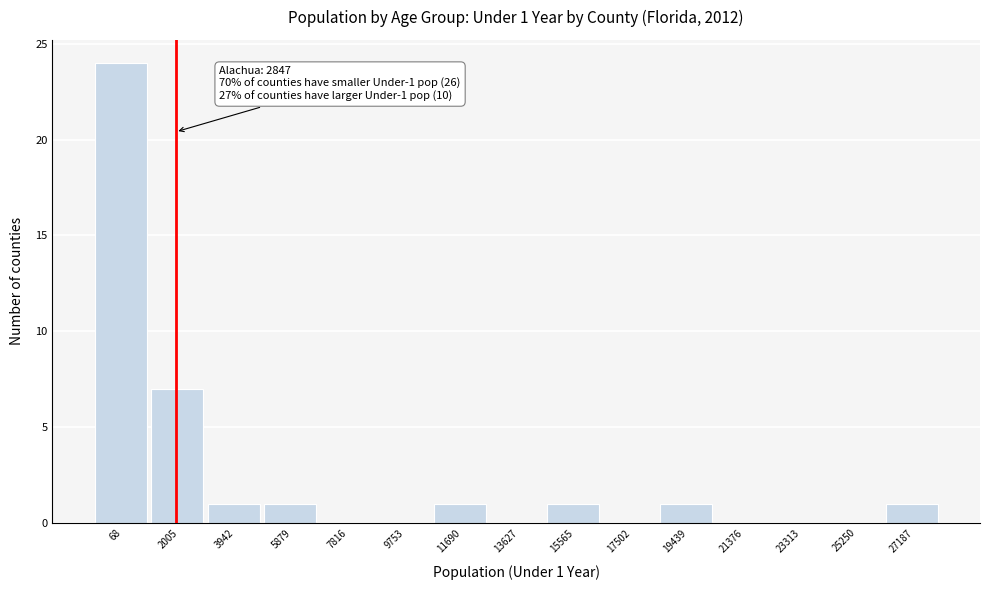

Reading right to left, what are all the values shown in this chart?

27187=1	25250=0	23313=0	21376=0	19439=1	17502=0	15565=1	13627=0	11690=1	9753=0	7816=0	5879=1	3942=1	2005=7	68=24